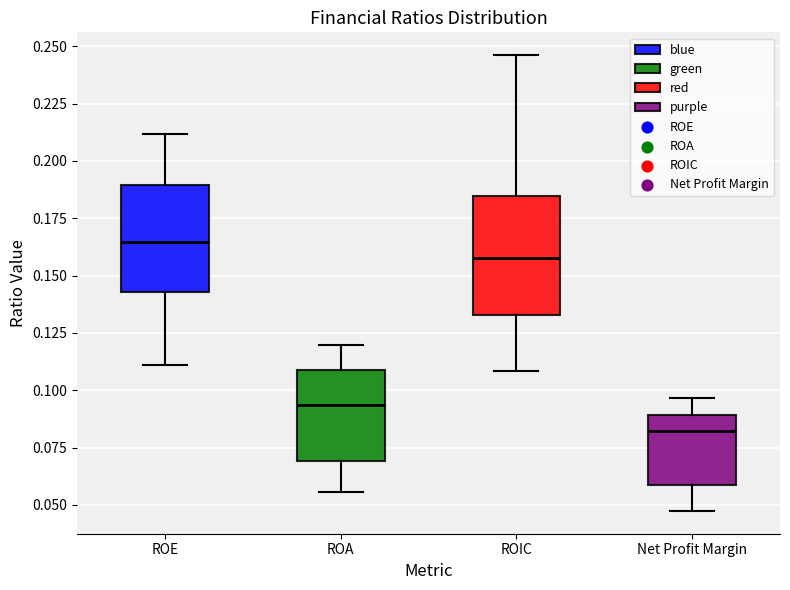

Which box's median line is the lowest?

Net Profit Margin